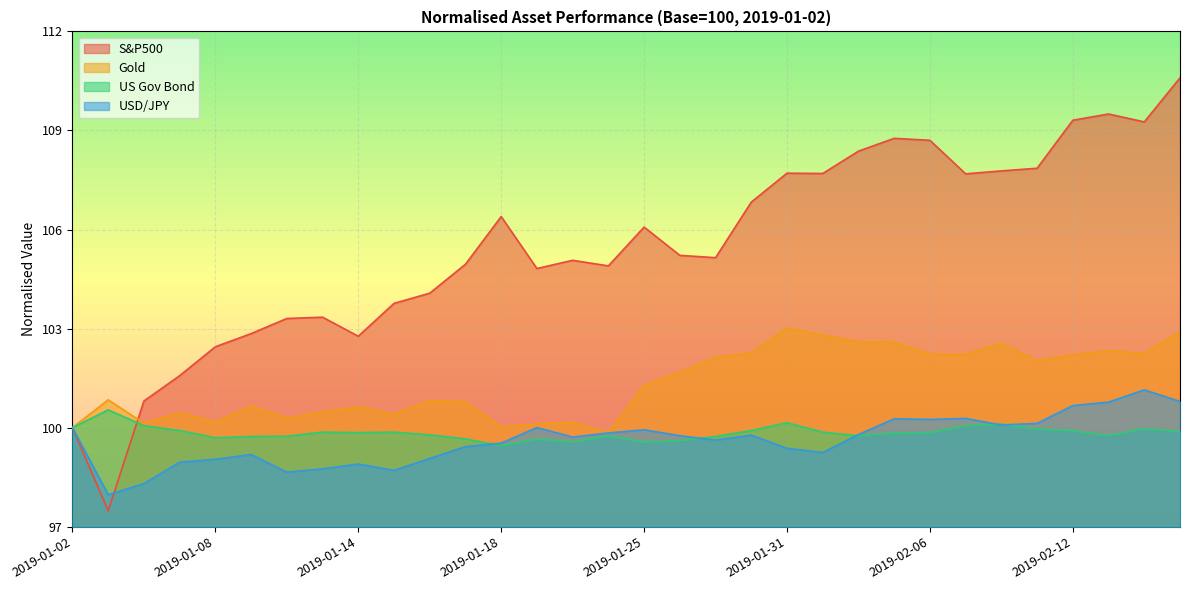

Rank the series by their maximum value, from highest to lowest.

S&P500, Gold, USD/JPY, US Gov Bond